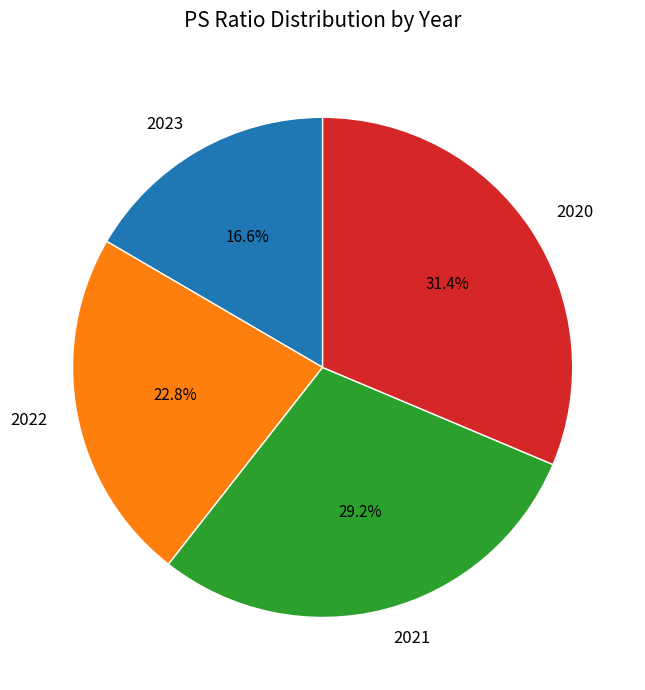

Between 2020 and 2022, which is larger?

2020